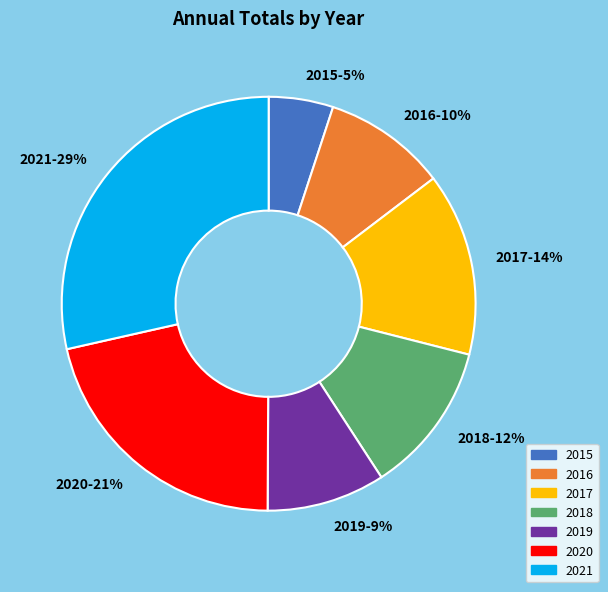

True or false: 2015 accounts for 5% of the total.

True